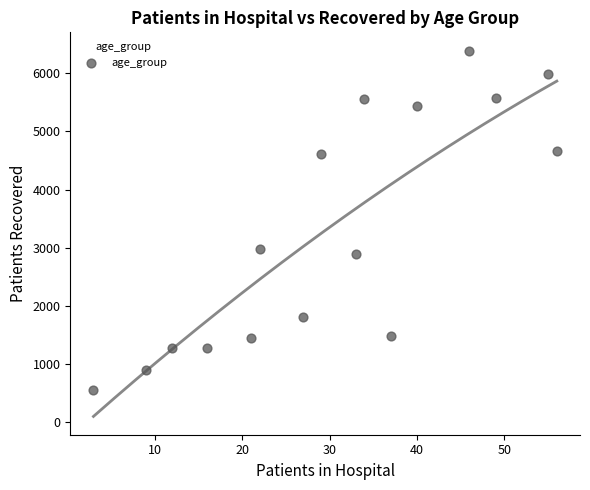

What is the range of Y values (max minus min)?

5852